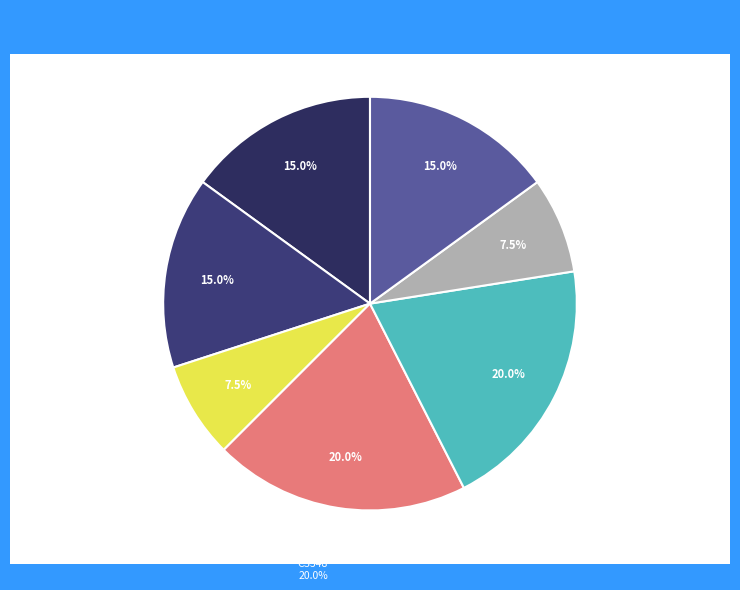

Do CS399 and HS331 together represent more than half of the pie?

No